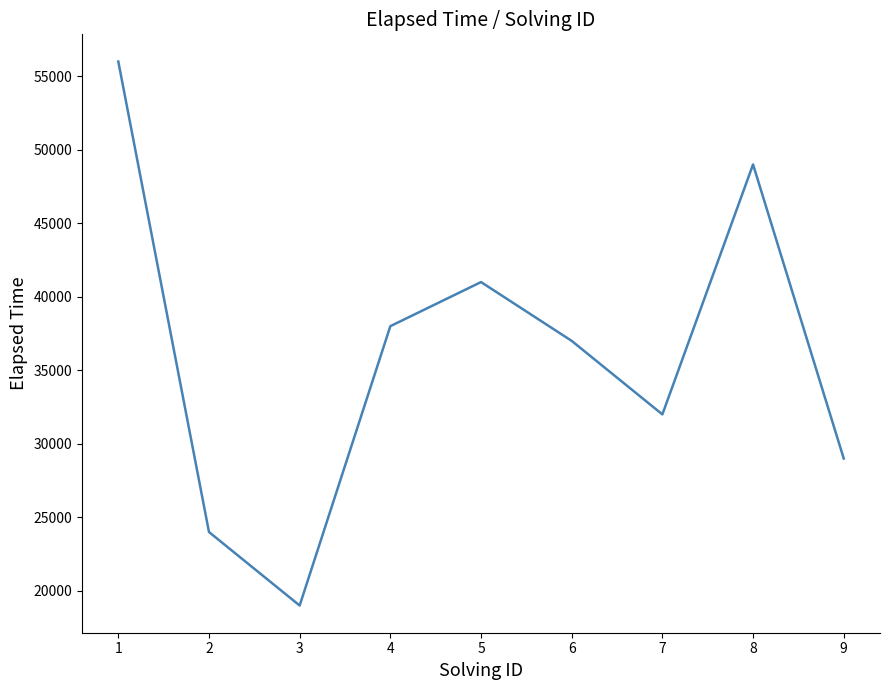

Is it true that the value at 6 is 37000?

True